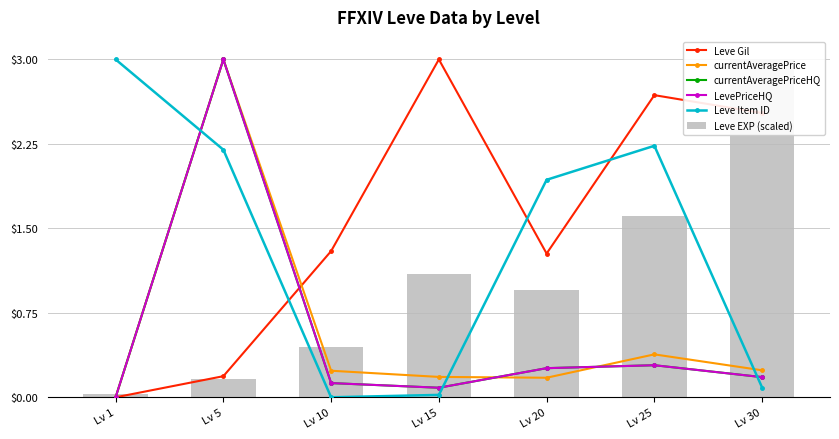

Which series has the largest total across all categories?

Leve Gil